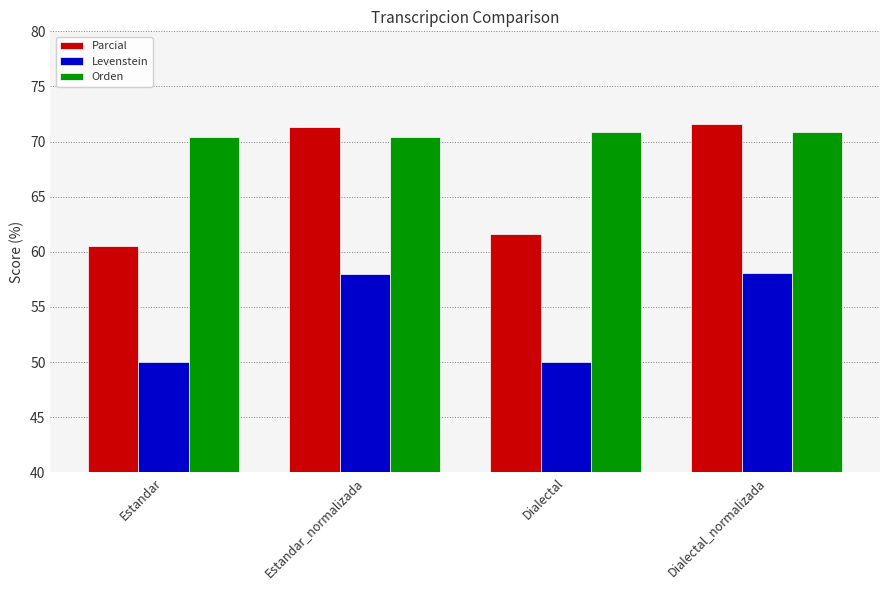

Which series has the largest range (max minus min)?

Parcial